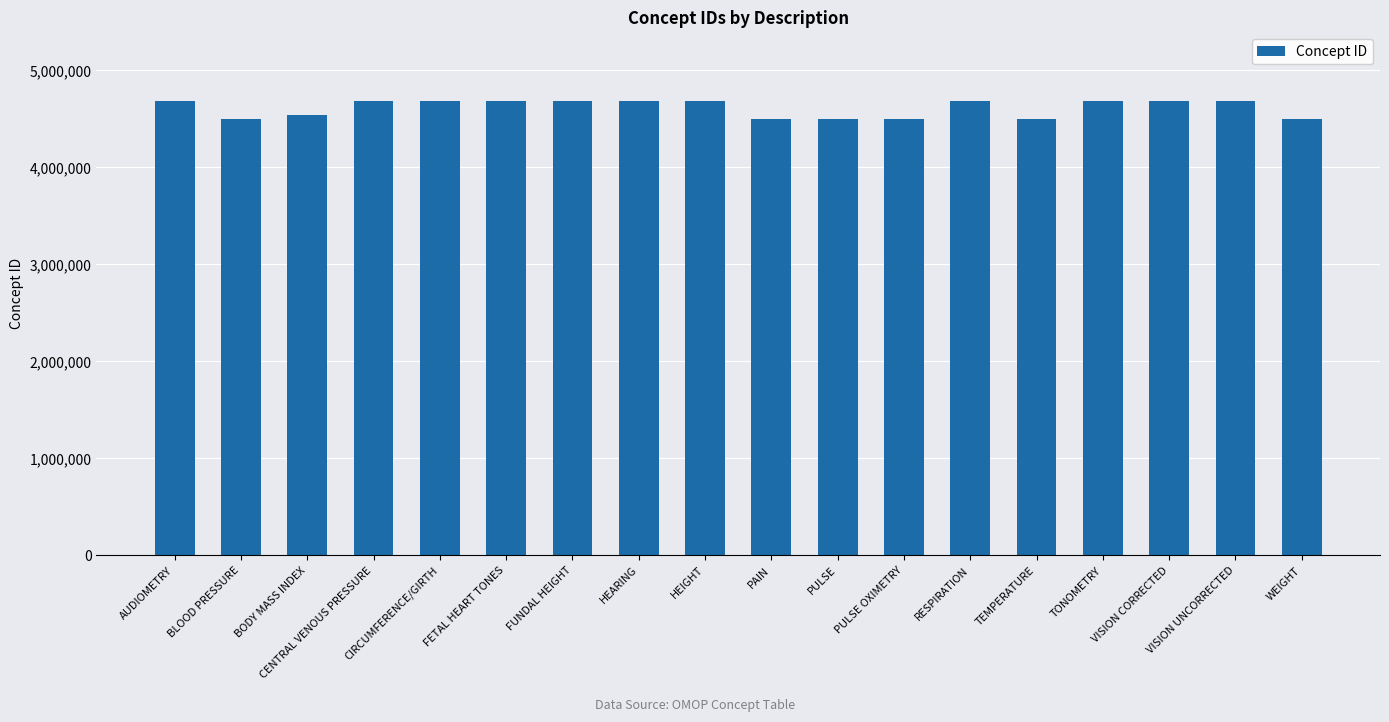

What is the greatest value displayed?

4688728